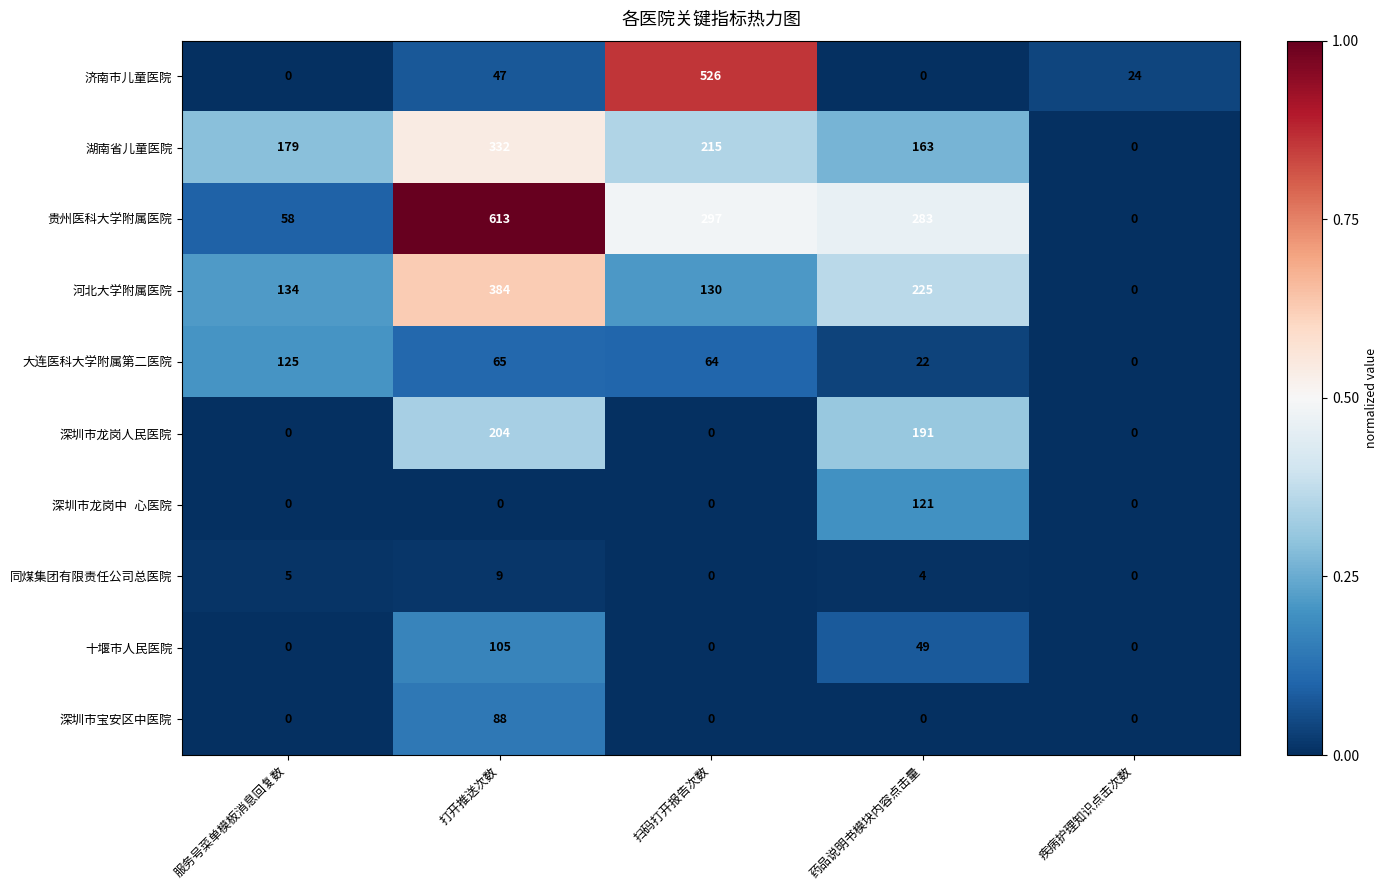

Which series has the largest total across all categories?

贵州医科大学附属医院